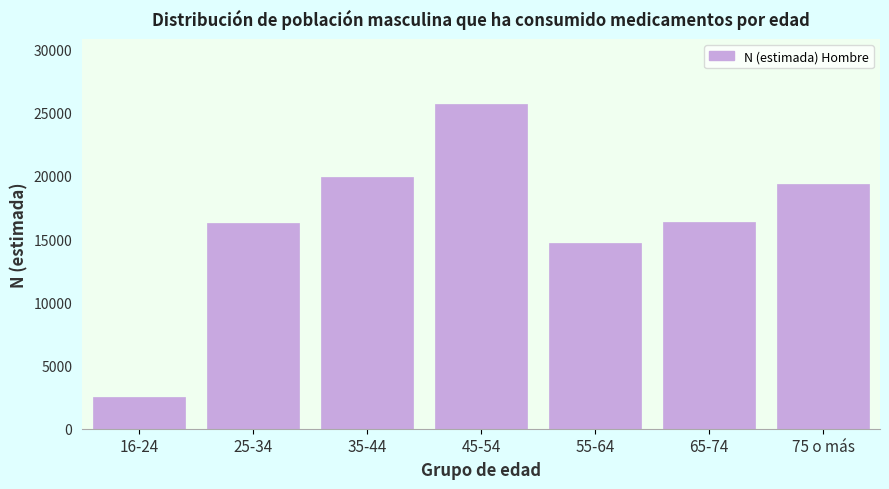

Reading left to right, extract all data points from this chart.

16-24=2522	25-34=16238	35-44=19893	45-54=25695	55-64=14704	65-74=16389	75 o más=19344